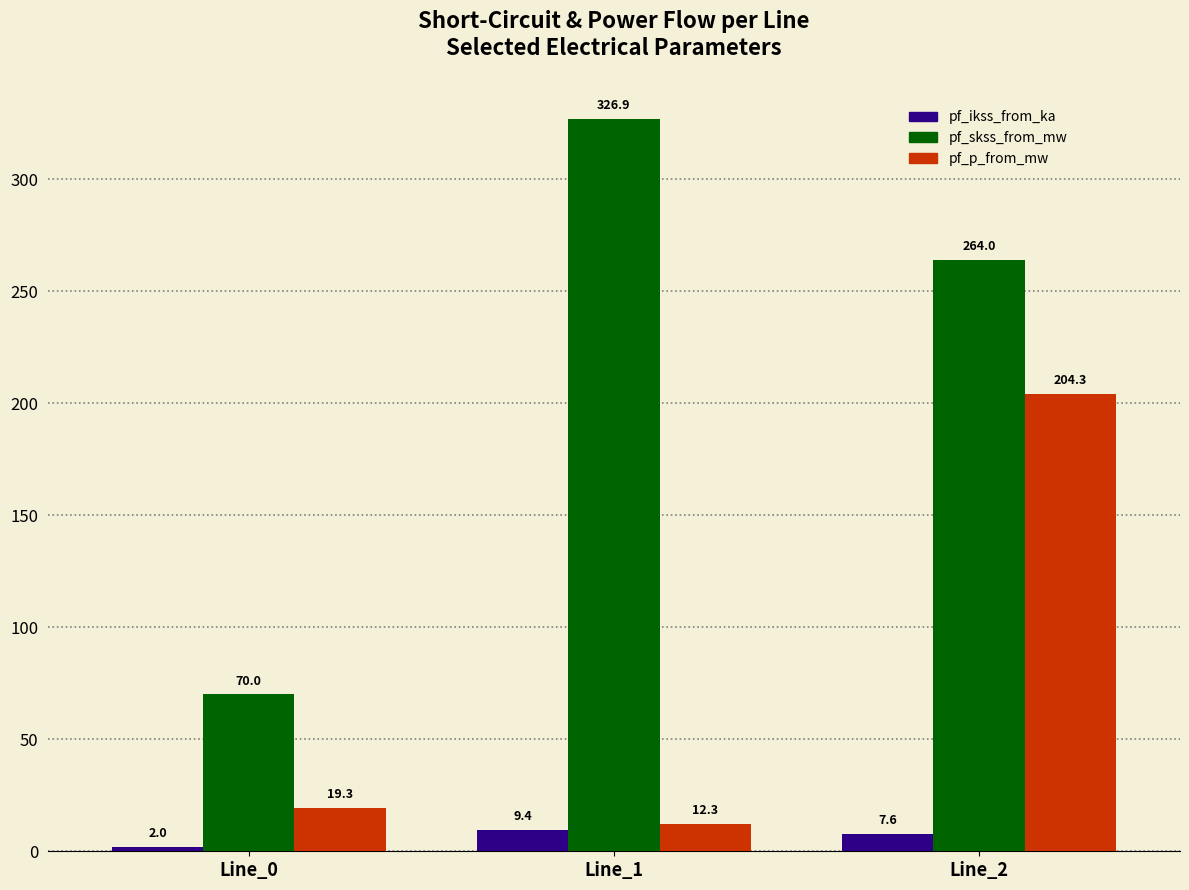

What are all the series names shown in the legend?

pf_ikss_from_ka, pf_skss_from_mw, pf_p_from_mw